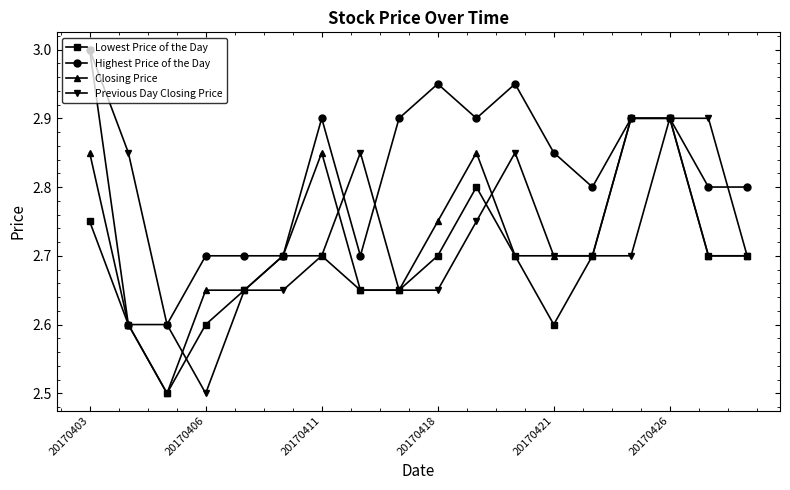

Which series has the largest range (max minus min)?

Previous Day Closing Price